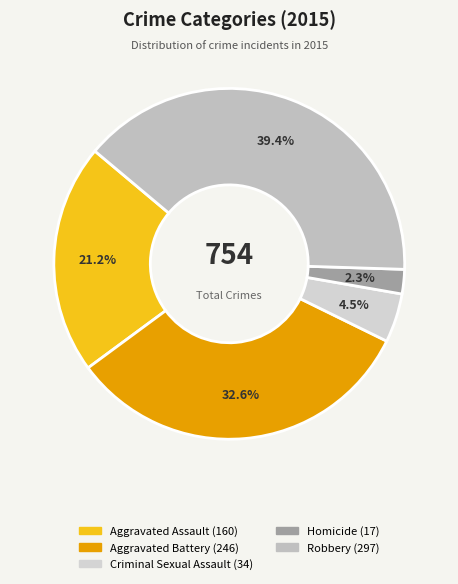

To the nearest percent, what is the average slice percentage?

20%